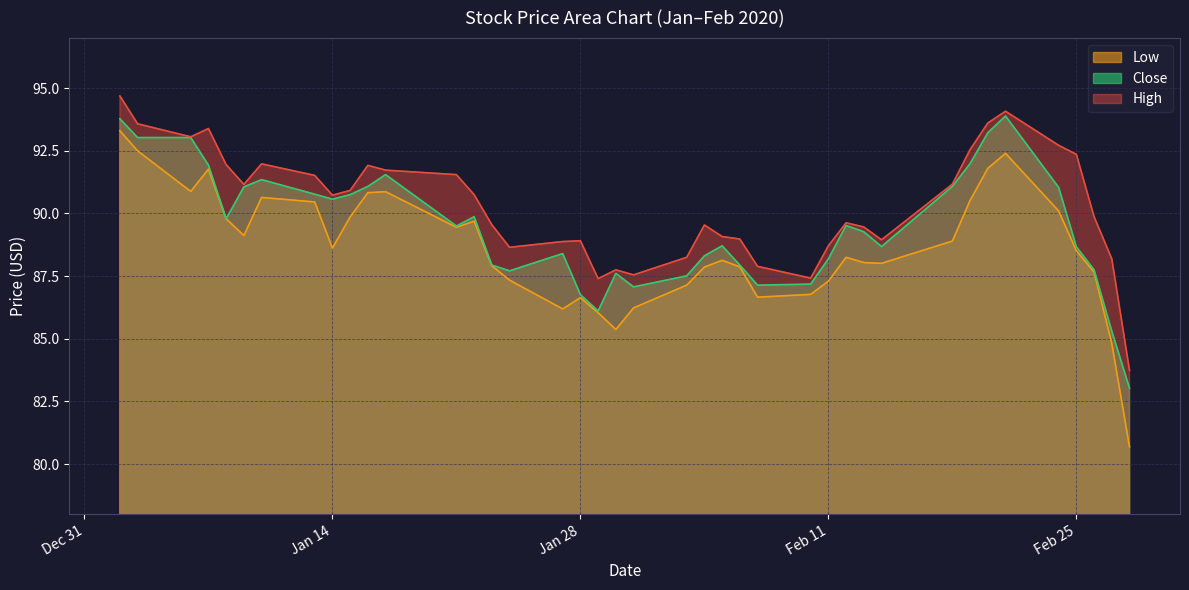

What is the value of the Close point at the 11th from the left?

91.1